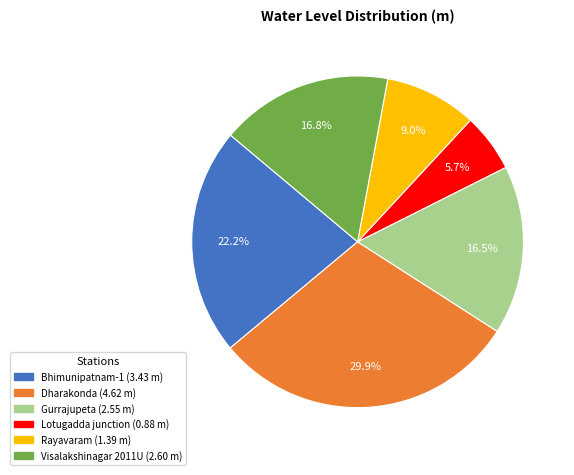

What is the largest slice in the pie chart?

Dharakonda